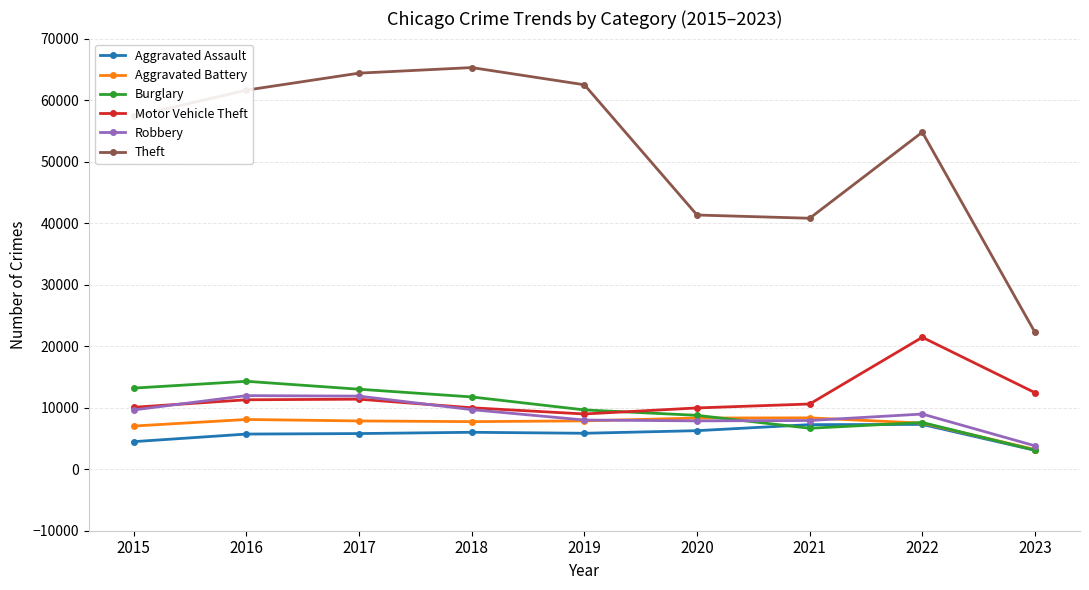

Which series changed the most between 2017 and 2023?

Theft